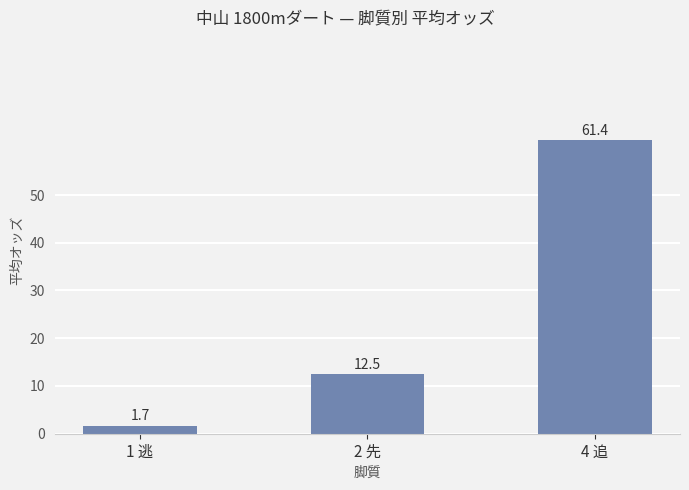

What is the average value?

25.2